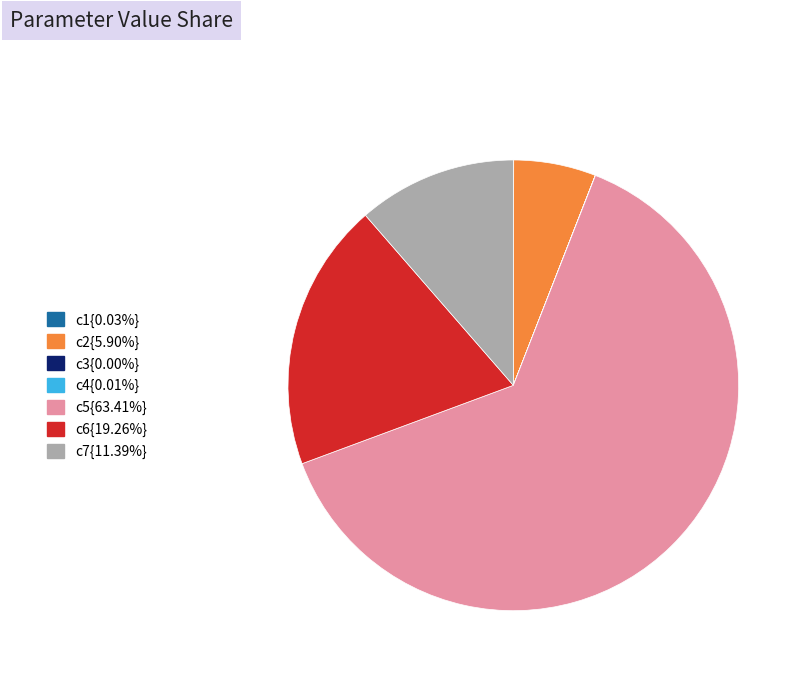

Is there any slice that represents more than half of the pie?

Yes